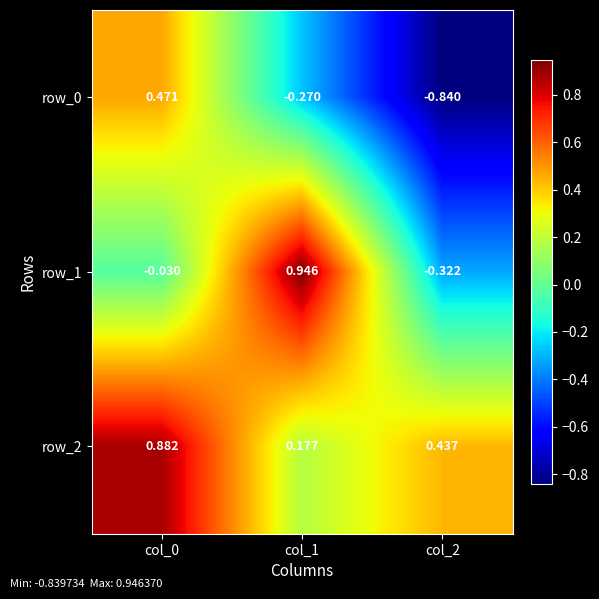

Which category has the lowest value across all series?

col_2